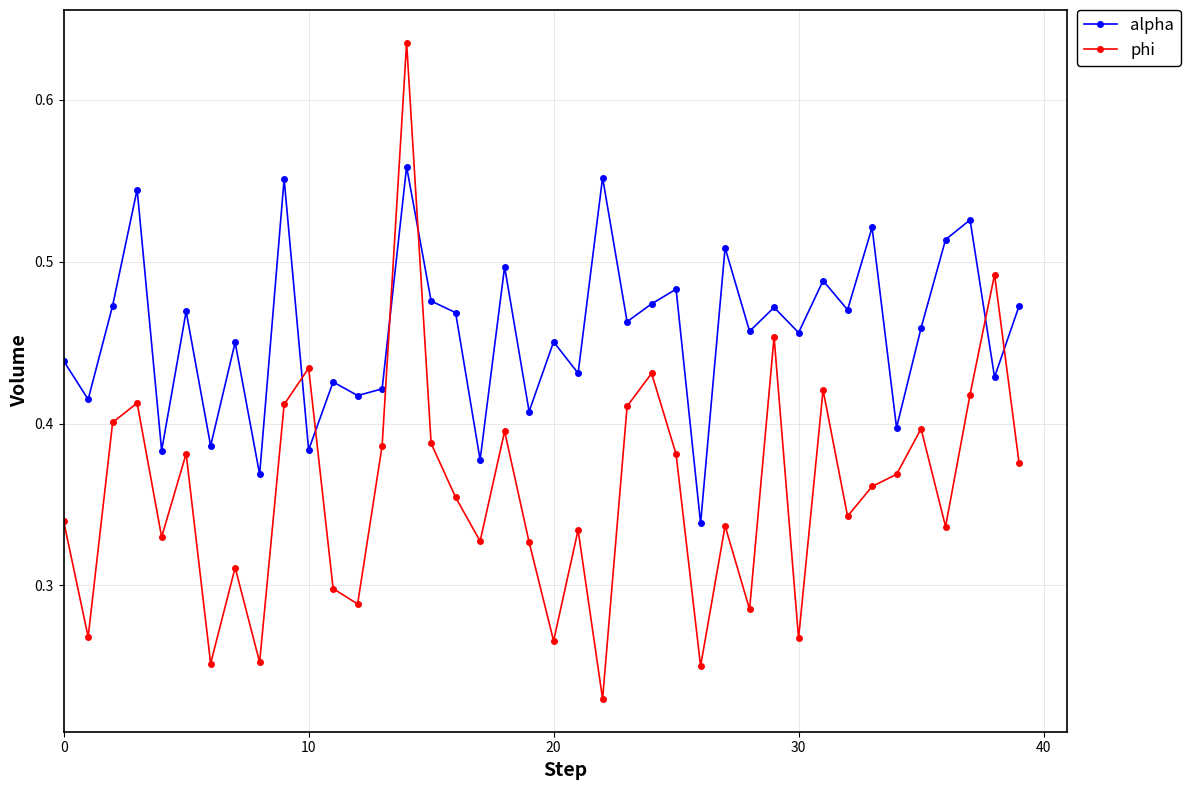

What is the sum of all alpha values?

18.3